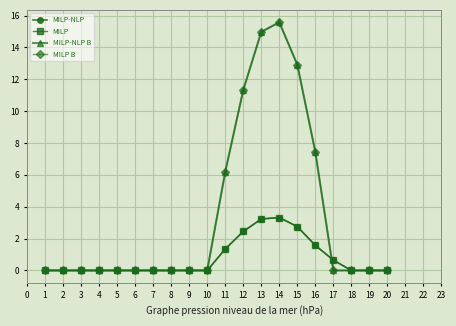

What is the value of the MILP-NLP B point at the 12th from the left?

11.3